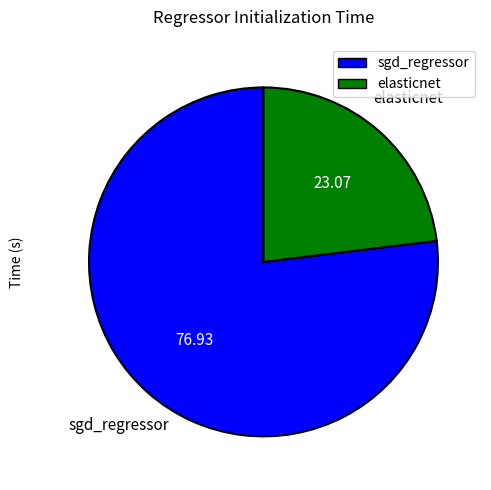

Which has a higher value, sgd_regressor or elasticnet?

sgd_regressor